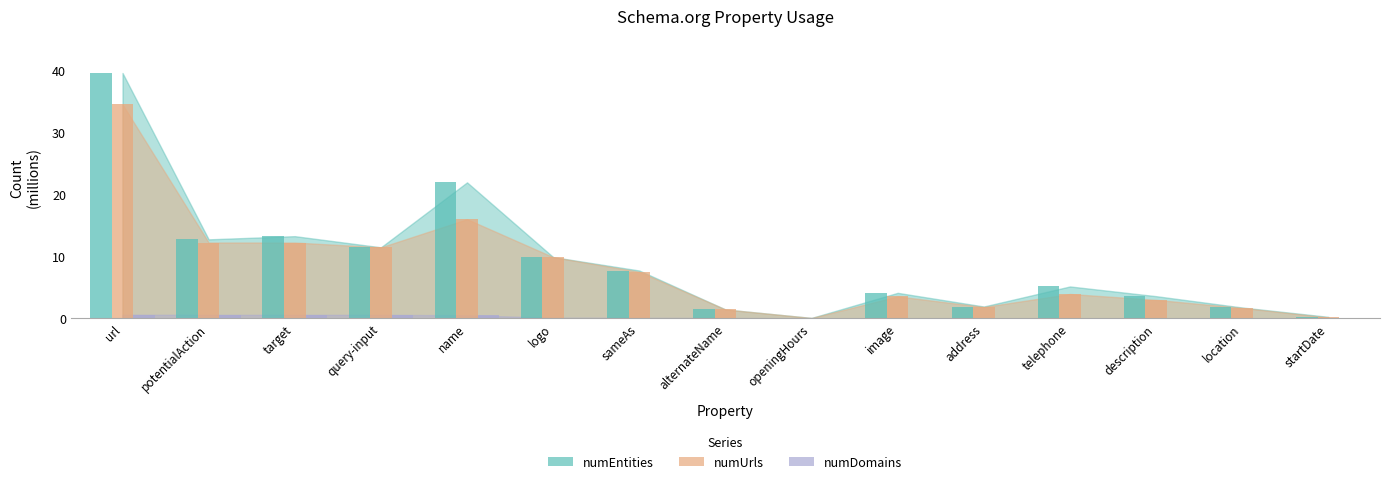

Reading left to right, extract all data points from this chart.

numUrls: 34.5	12.2	12.2	11.5	16.0	9.9	7.5	1.4	0.1	3.5	1.8	3.9	3.0	1.7	0.1
numDomains: 0.6	0.6	0.6	0.6	0.5	0.1	0.1	0.0	0.0	0.0	0.0	0.0	0.0	0.0	0.0
numEntities: 39.6	12.7	13.3	11.5	21.9	9.9	7.7	1.4	0.1	4.1	1.9	5.1	3.6	1.7	0.2